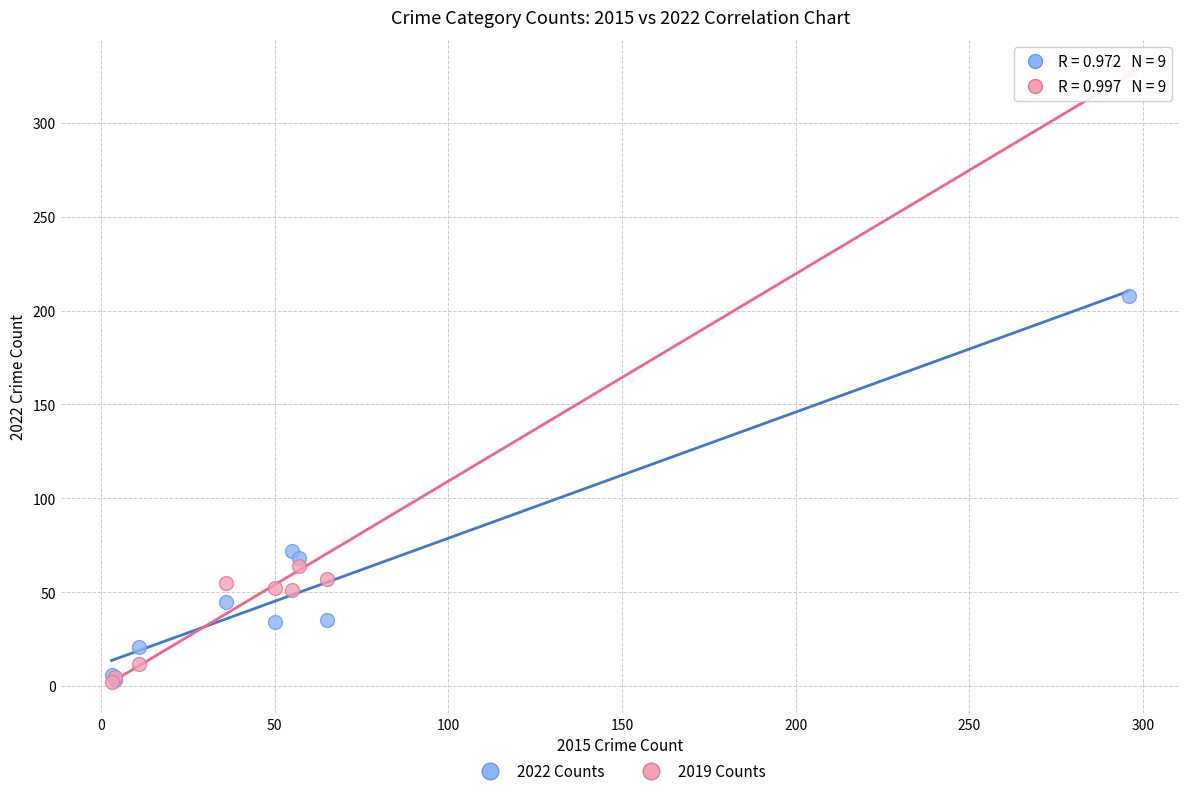

Which series reaches the maximum Y coordinate?

2019 Counts